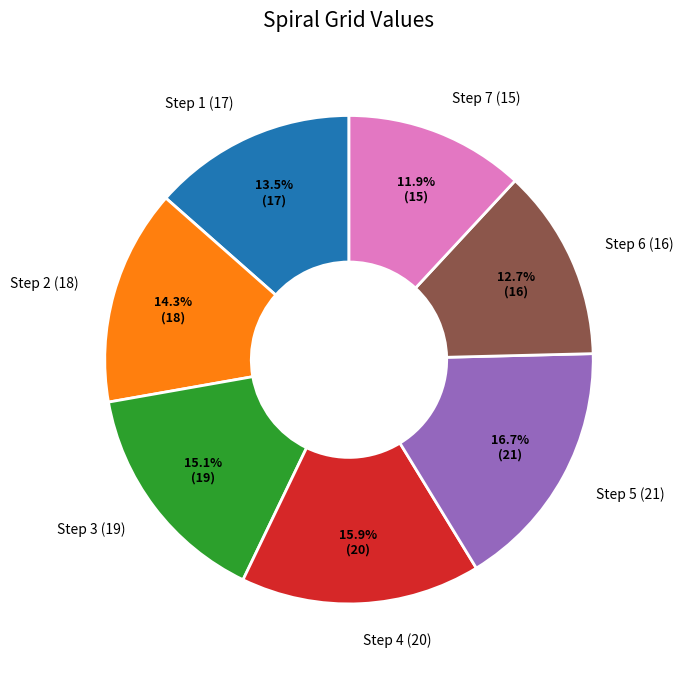

Which slice is the largest?

Step 5 (21)